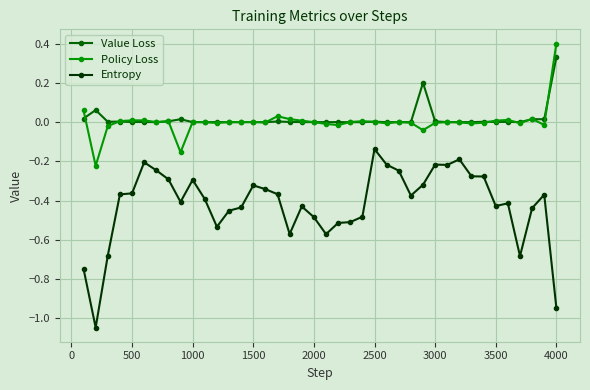

Rank the series by their maximum value, from highest to lowest.

Policy Loss, Value Loss, Entropy